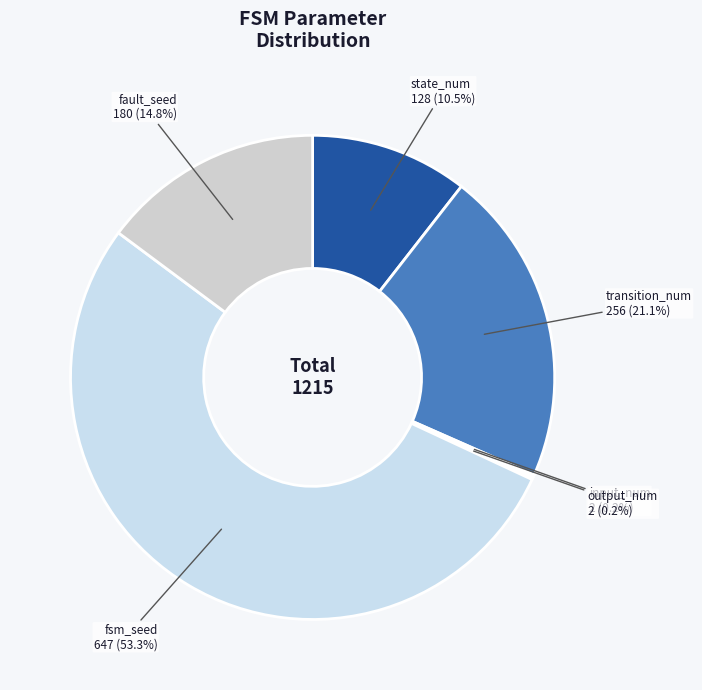

Combined, do transition_num and state_num account for over 50%?

No